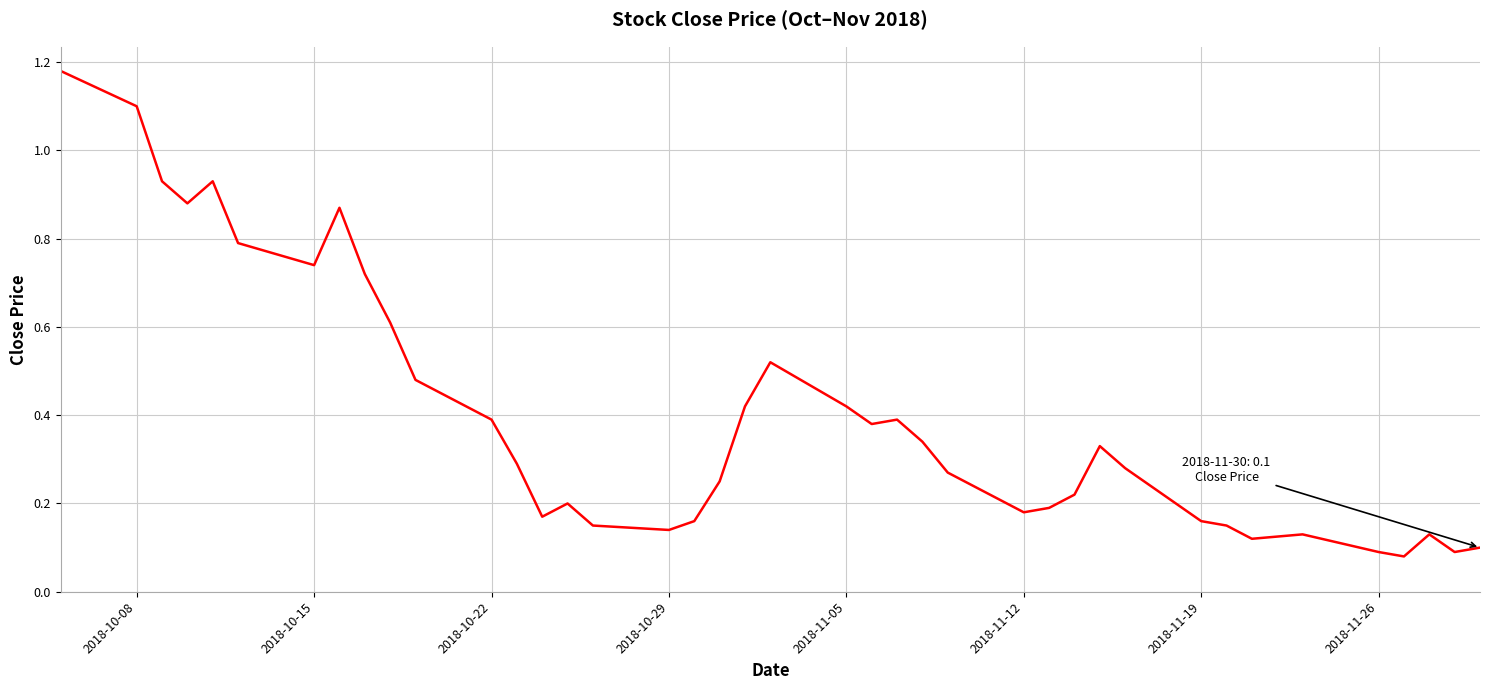

What is the difference between the maximum and minimum values?

1.1